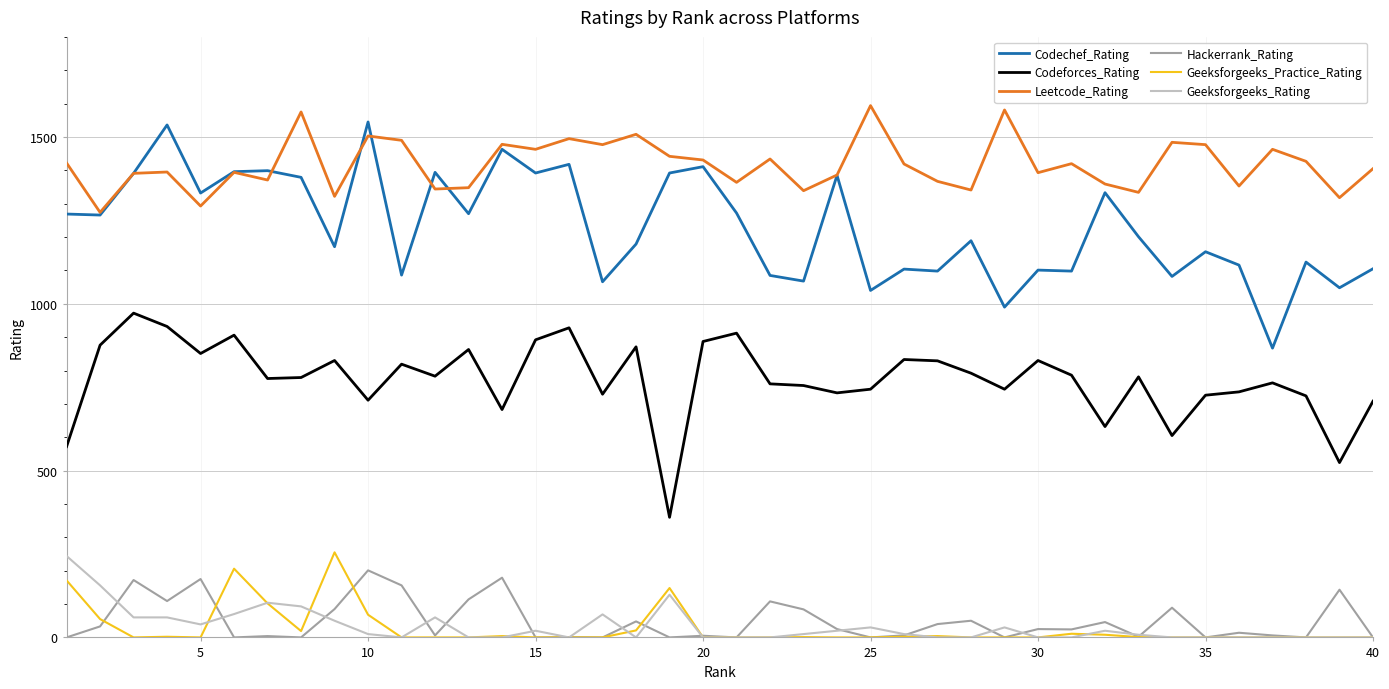

What are all the series names shown in the legend?

Codechef_Rating, Codeforces_Rating, Leetcode_Rating, Hackerrank_Rating, Geeksforgeeks_Practice_Rating, Geeksforgeeks_Rating